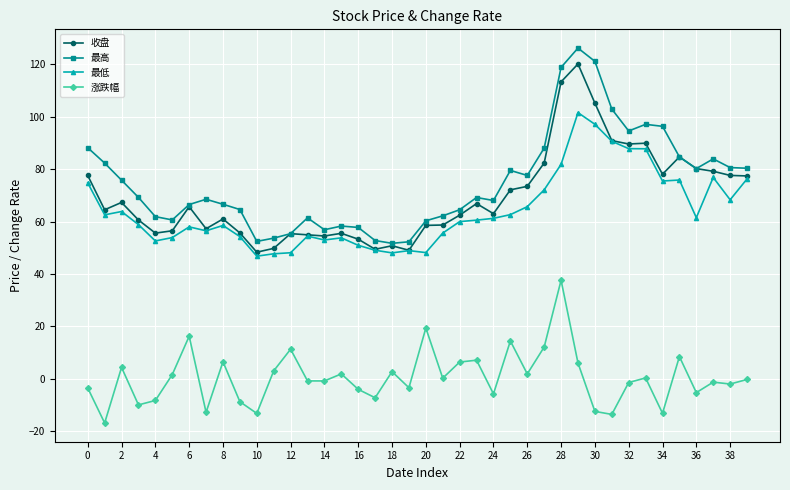

True or false: 最低 has more than 0 interior local peaks.

True